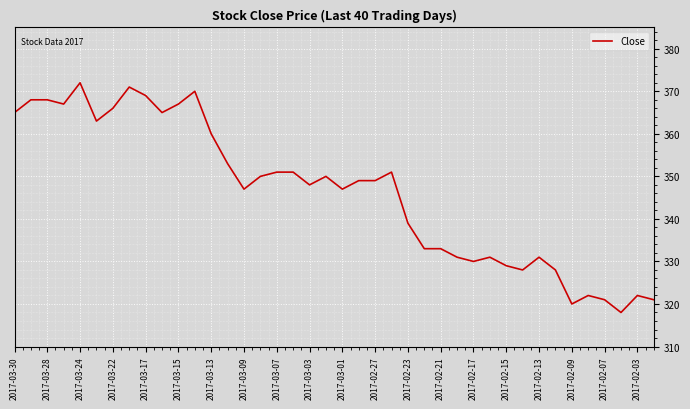

What is the smallest value displayed?

318